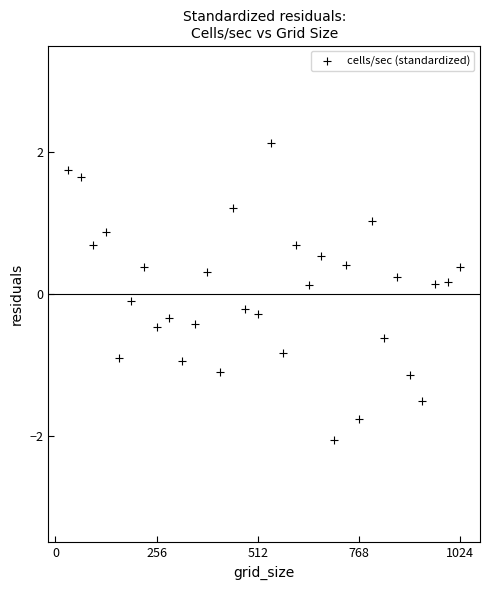

What is the range of Y values (max minus min)?

4.2